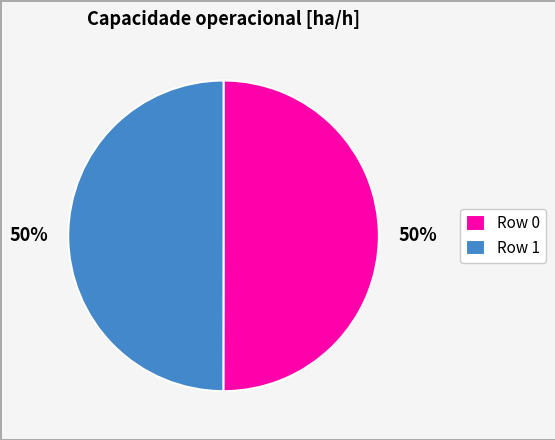

To the nearest percent, what is the combined percentage of Row 1 and Row 0?

100%